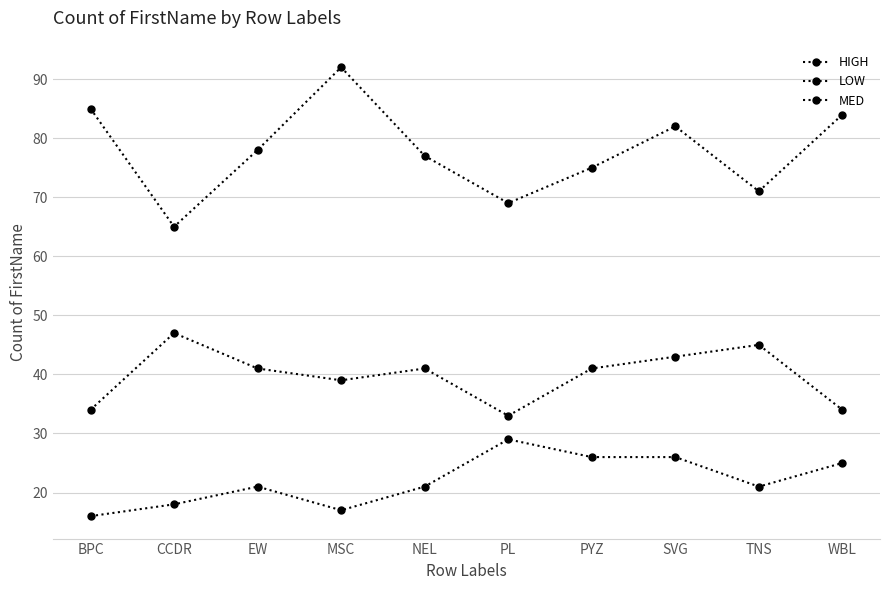

Rank the categories by LOW value from highest to lowest.

CCDR, TNS, SVG, EW, NEL, PYZ, MSC, BPC, WBL, PL